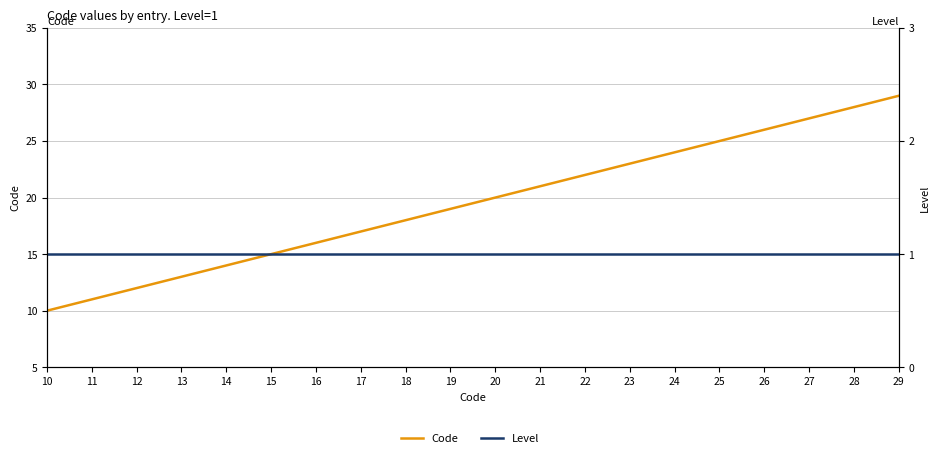

At which category is the sum across all series the highest?

29